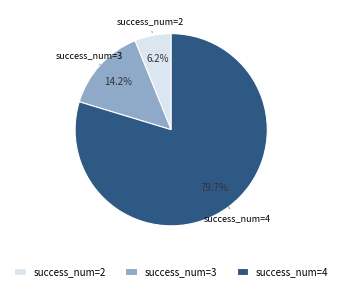

How many segments does this pie chart have?

3